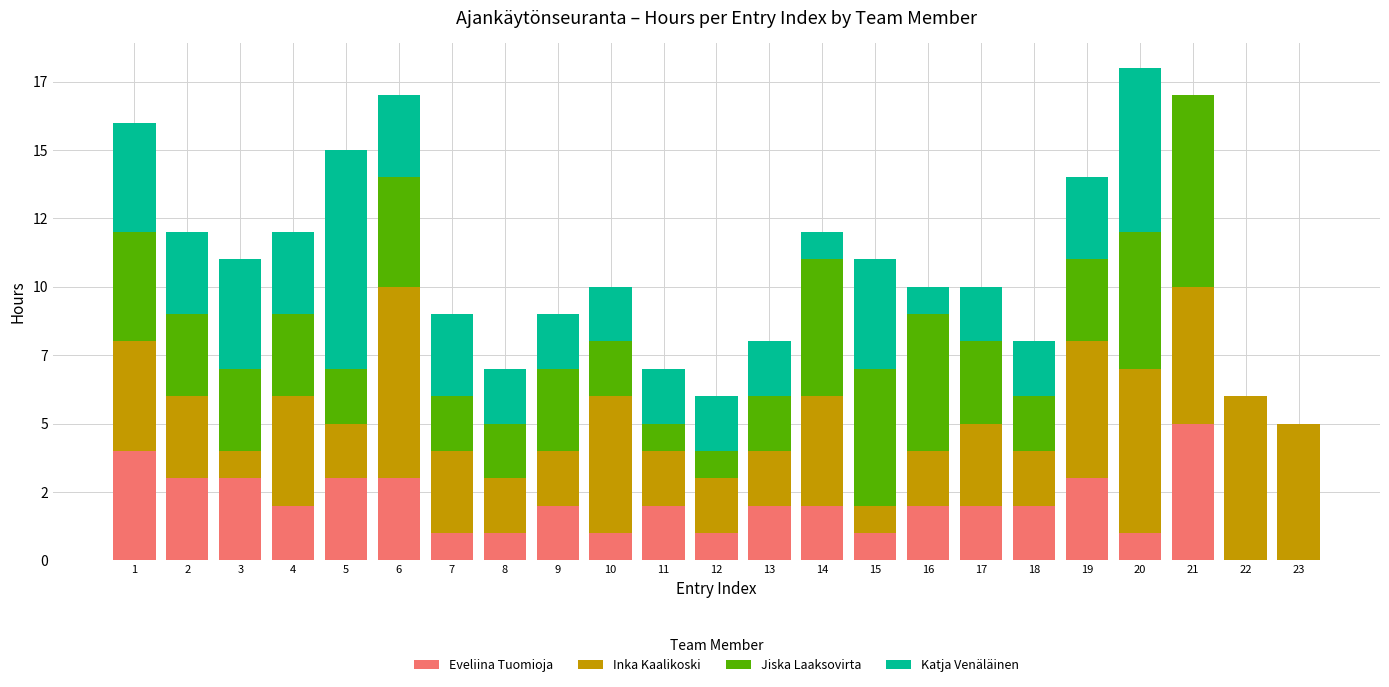

What are all the series names shown in the legend?

Eveliina Tuomioja, Inka Kaalikoski, Jiska Laaksovirta, Katja Venäläinen